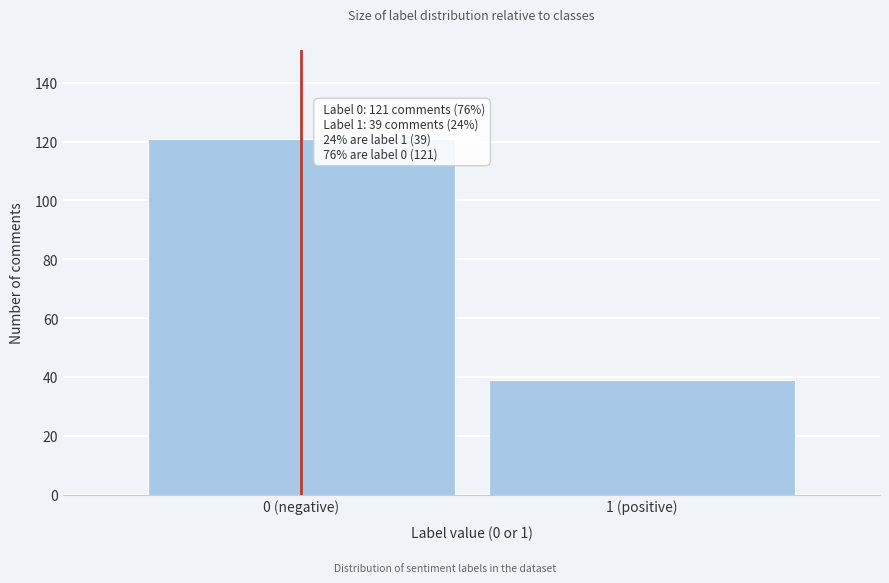

Reading left to right, transcribe all the data shown in this chart.

0 (negative)=121	1 (positive)=39